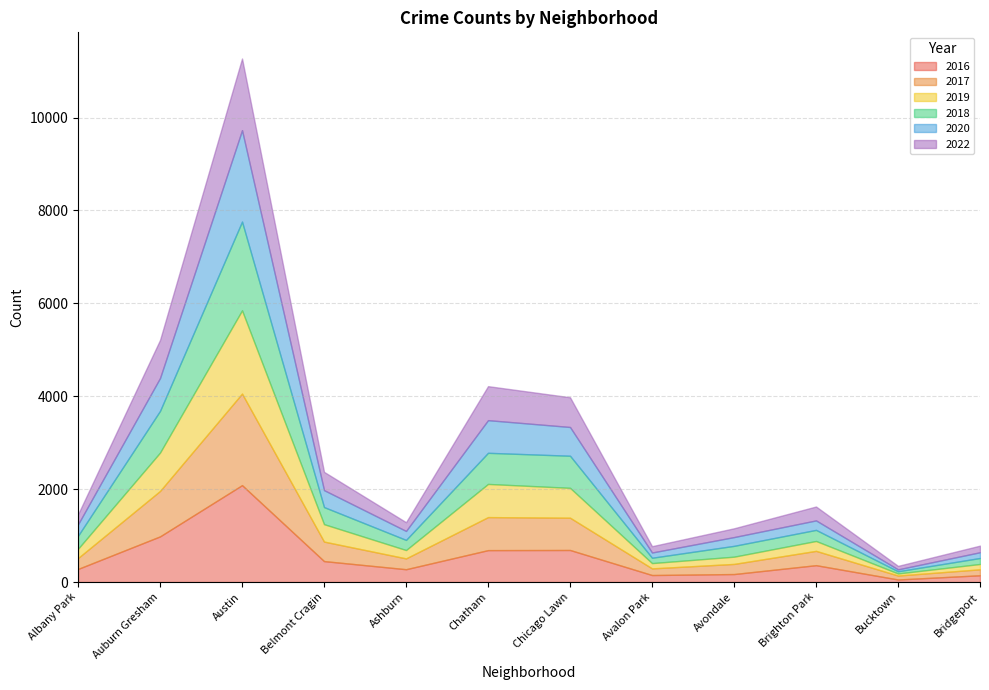

In 2017, how many points are lower than both neighbors (excluding endpoints)?

3